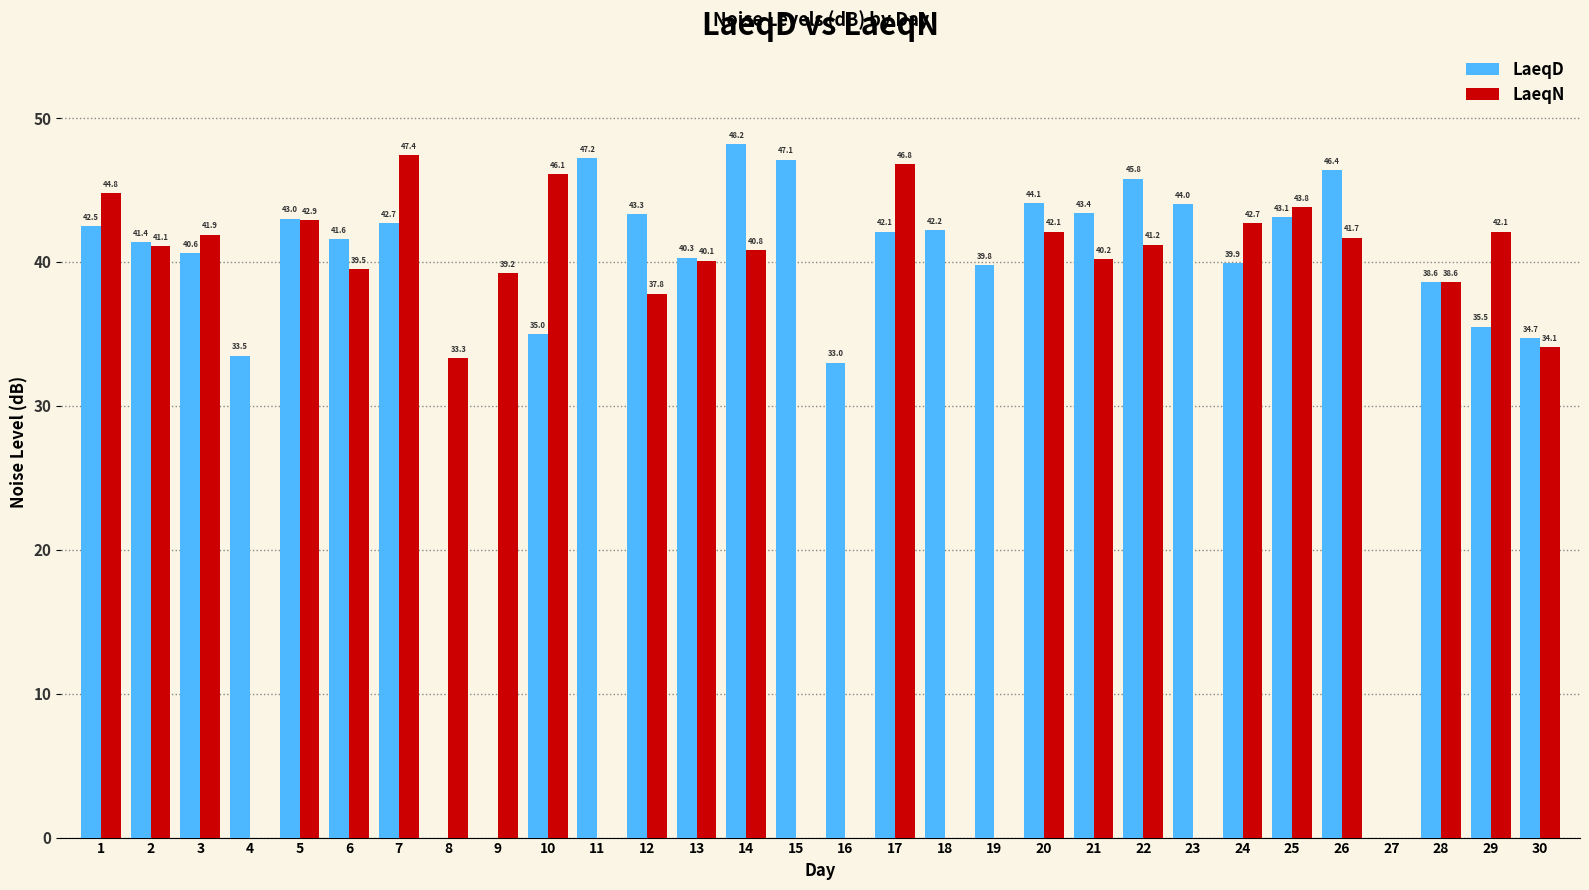

True or false: LaeqN has a value of 24.4 at 19.

False